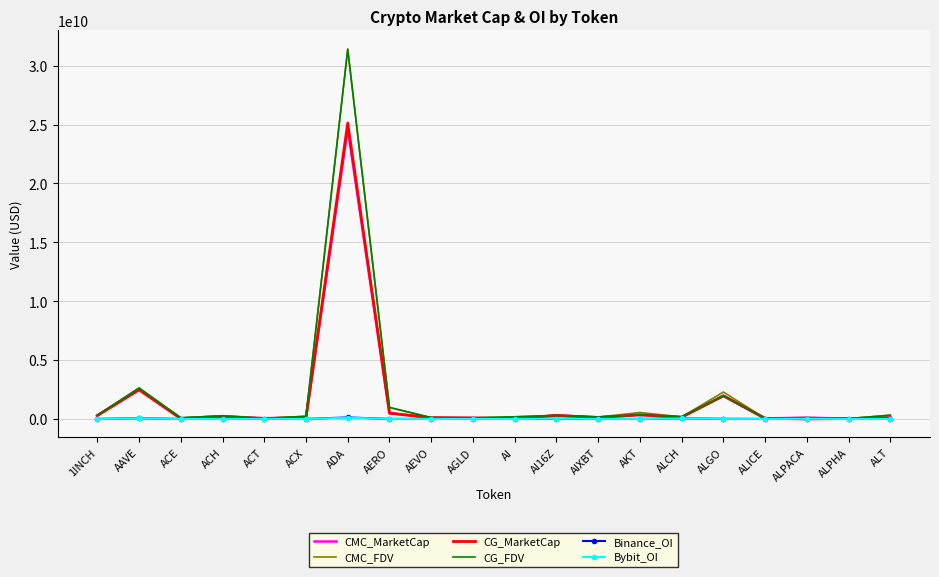

Count the number of data series in this chart.

6